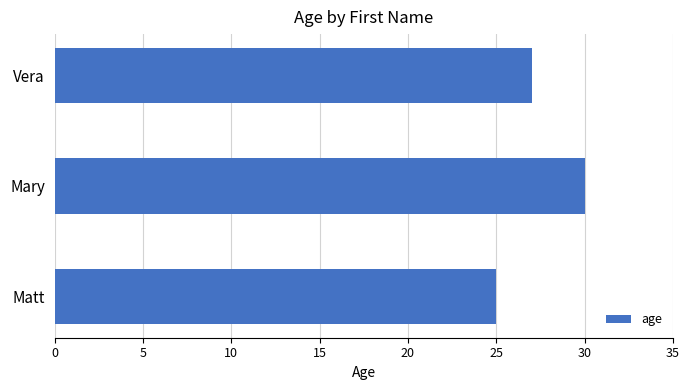

Is it true that the value at Vera is 27?

True